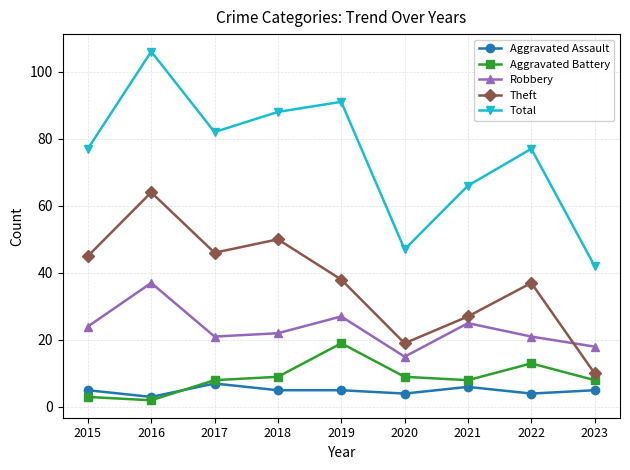

Reading right to left, what are all the values shown in this chart?

Aggravated Assault: 5	4	6	4	5	5	7	3	5
Aggravated Battery: 8	13	8	9	19	9	8	2	3
Robbery: 18	21	25	15	27	22	21	37	24
Theft: 10	37	27	19	38	50	46	64	45
Total: 42	77	66	47	91	88	82	106	77